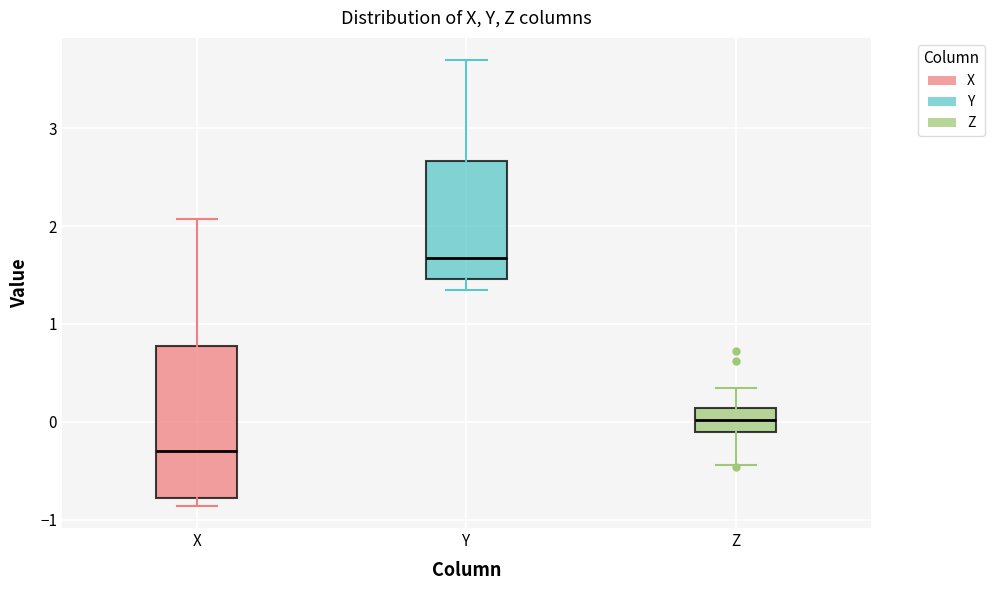

Reading left to right, transcribe this box plot: for each box, give where its median line is, the range the box spans, and where its two whiskers end, as read against the y-axis. The values are not printed on the chart, so give them approximately, as read against the axis.

X: median -0.3, box -0.8 to 0.8, whiskers -0.9 to 2.1
Y: median 1.7, box 1.5 to 2.7, whiskers 1.3 to 3.7
Z: median 0.0, box -0.1 to 0.1, whiskers -0.4 to 0.3